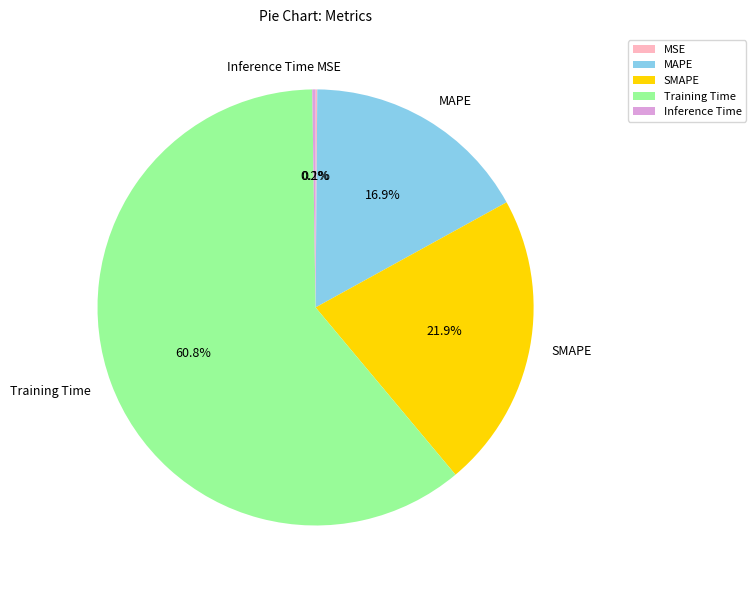

To the nearest percent, what is the average slice percentage?

20%